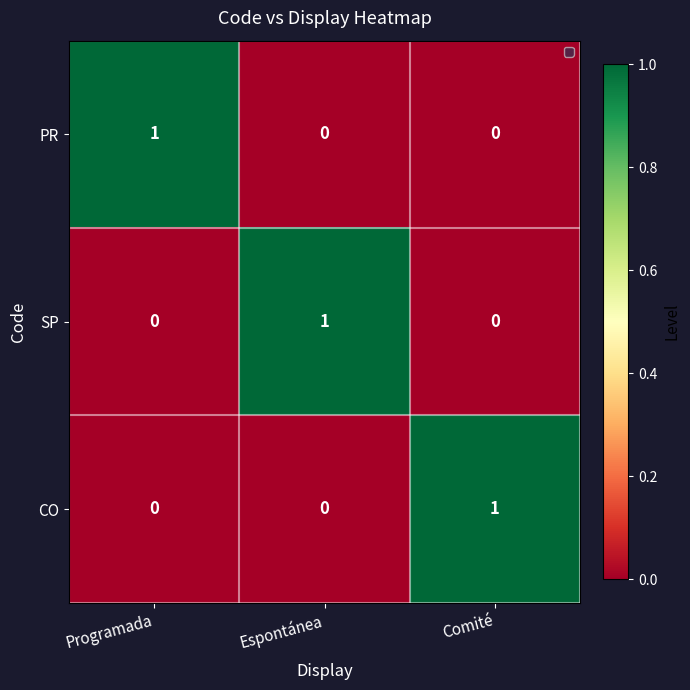

How many distinct data groups are displayed?

3